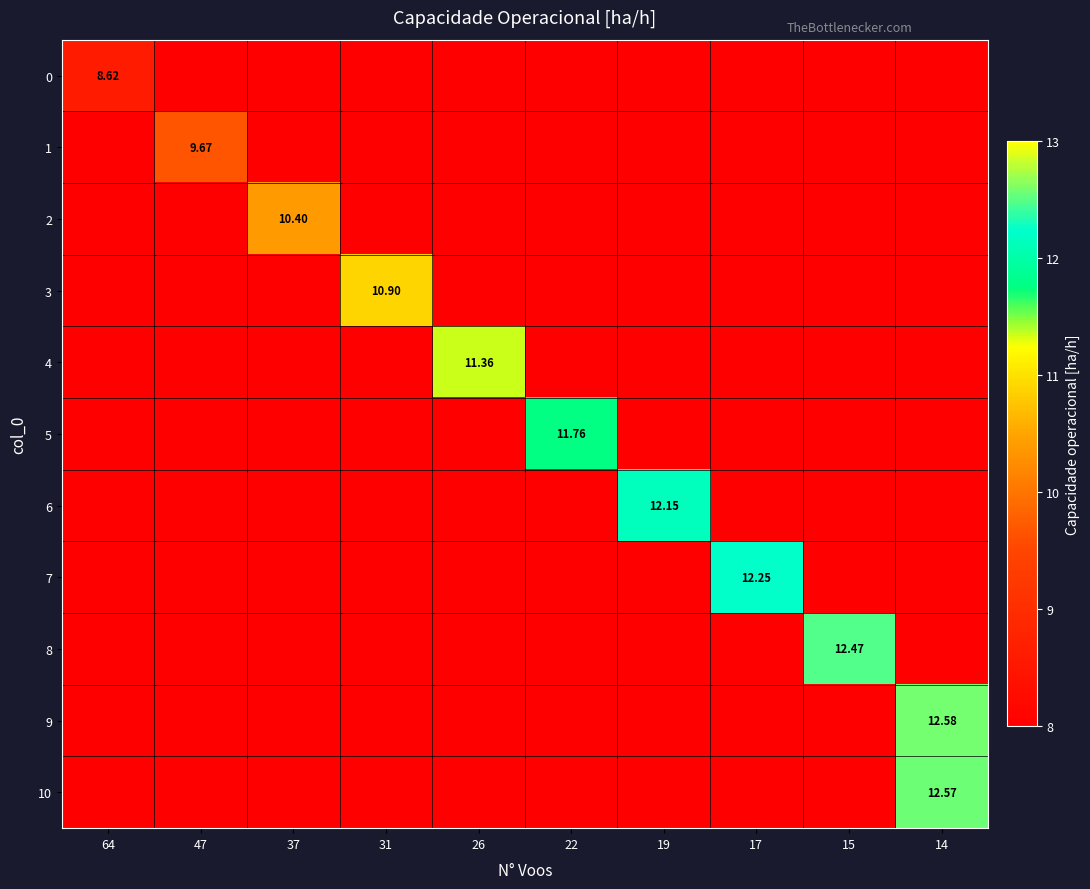

At 47, list the series in order from largest to smallest.

1, 0, 2, 3, 4, 5, 6, 7, 8, 9, 10